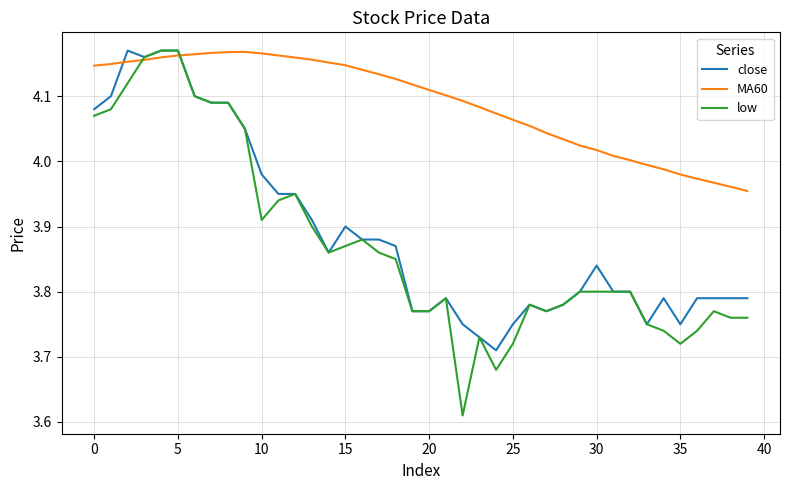

Which series has the largest total across all categories?

MA60